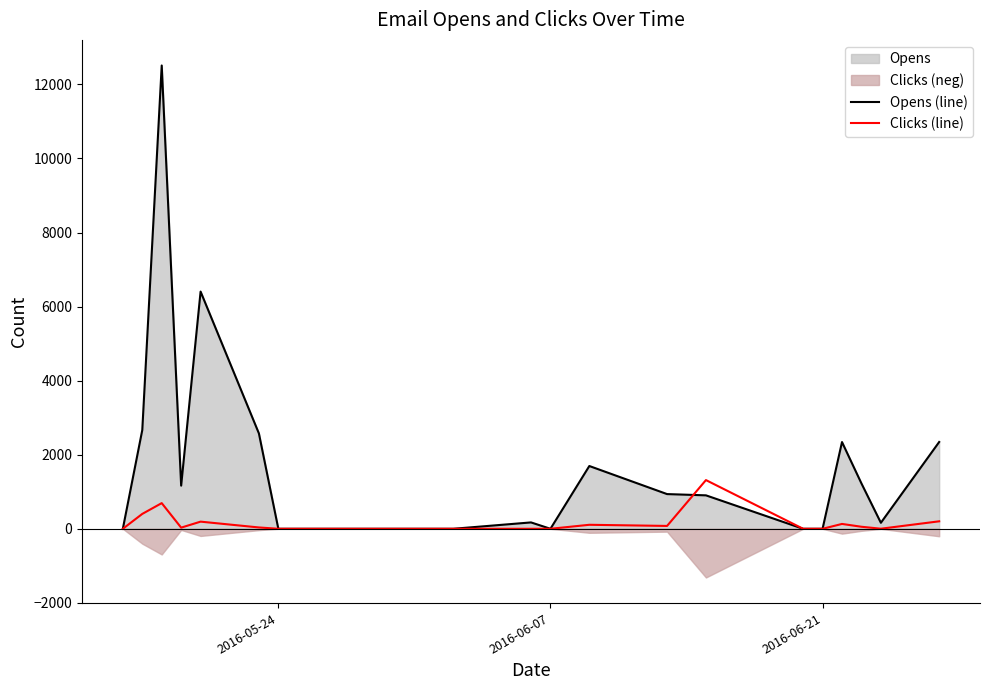

What is the sum of all Opens (line) values?

35102